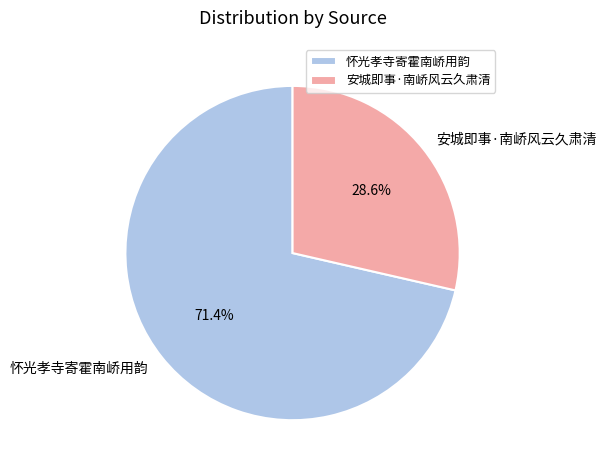

What is the ratio of the value at 安城即事·南峤风云久肃清 to the value at 怀光孝寺寄霍南峤用韵?

0.4